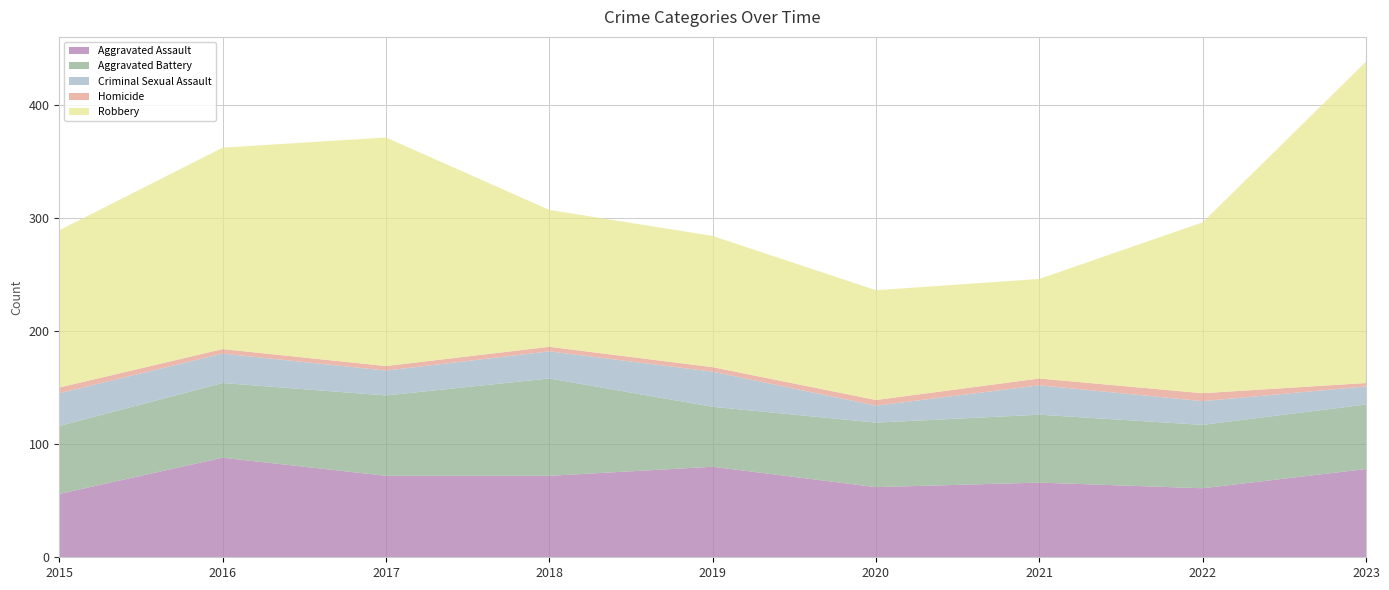

Reading left to right, transcribe all the data shown in this chart.

Aggravated Assault: 2015=56	2016=88	2017=72	2018=72	2019=80	2020=62	2021=66	2022=61	2023=78
Aggravated Battery: 2015=60	2016=66	2017=71	2018=86	2019=53	2020=57	2021=60	2022=56	2023=57
Criminal Sexual Assault: 2015=29	2016=26	2017=22	2018=24	2019=31	2020=15	2021=26	2022=21	2023=16
Homicide: 2015=5	2016=4	2017=4	2018=4	2019=4	2020=5	2021=6	2022=7	2023=3
Robbery: 2015=139	2016=178	2017=202	2018=121	2019=116	2020=97	2021=88	2022=151	2023=284